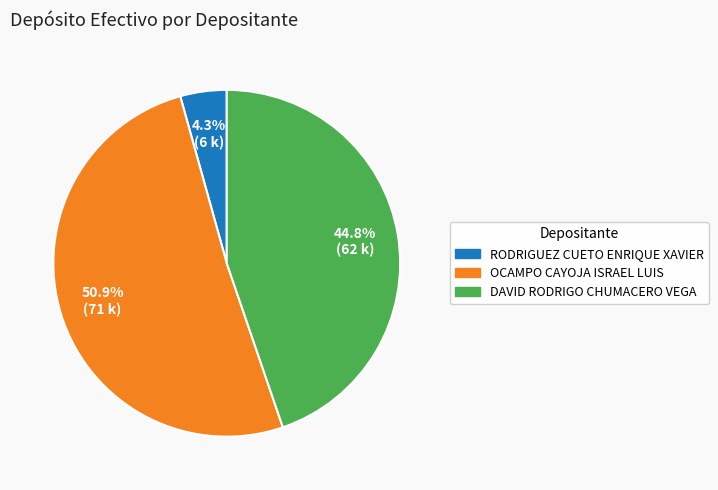

True or false: OCAMPO CAYOJA ISRAEL LUIS accounts for 37% of the total.

False